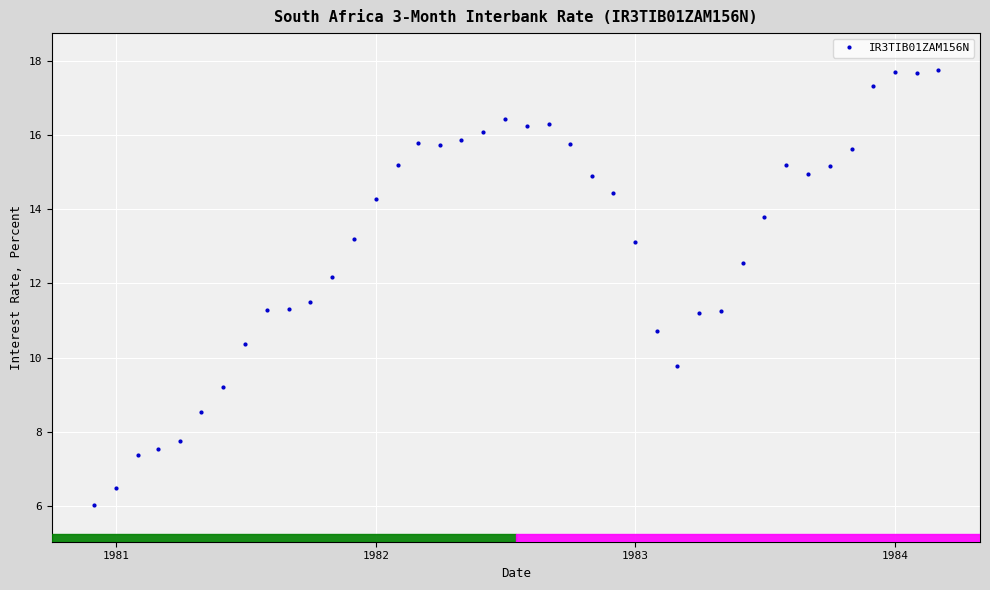

Does the chart display data point markers on the line(s)?

Yes